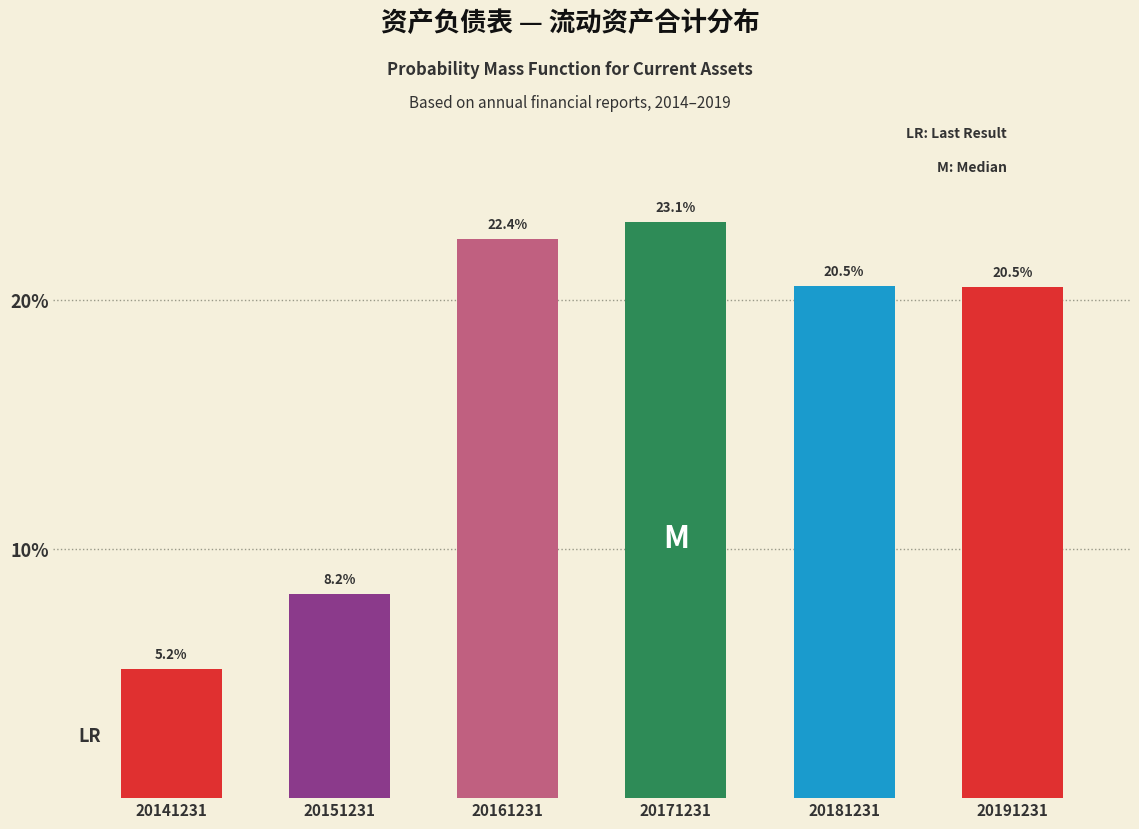

Reading left to right, transcribe all the data shown in this chart.

20141231=5.2	20151231=8.2	20161231=22.4	20171231=23.1	20181231=20.5	20191231=20.5